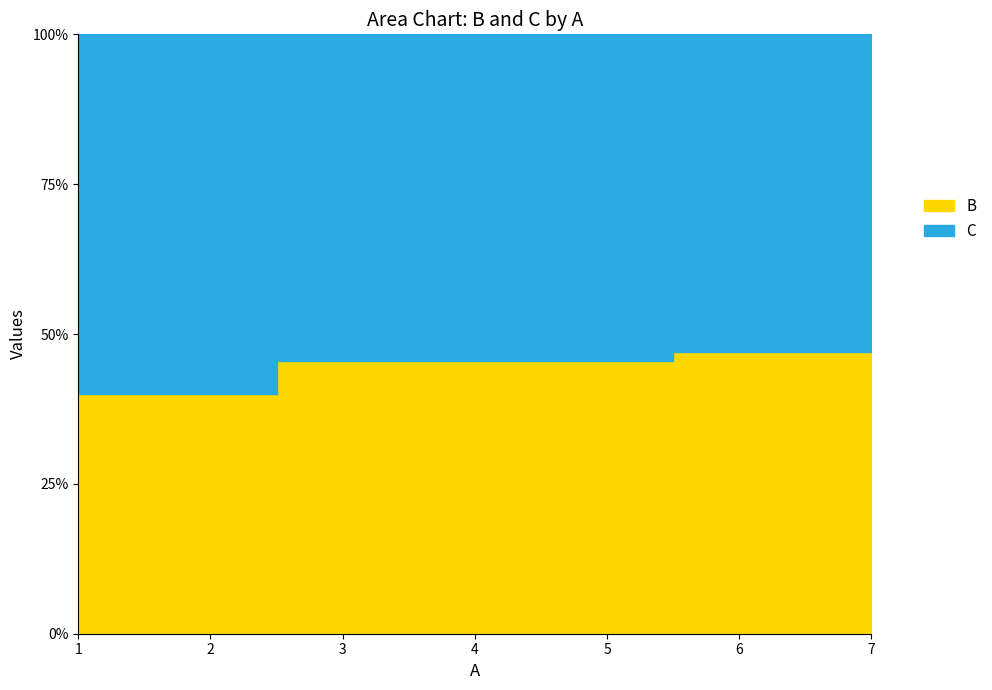

What is the sum of all C values?

18